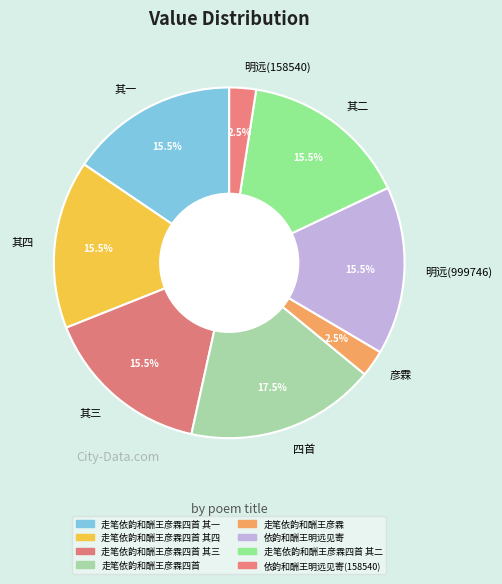

What is the largest slice in the pie chart?

四首